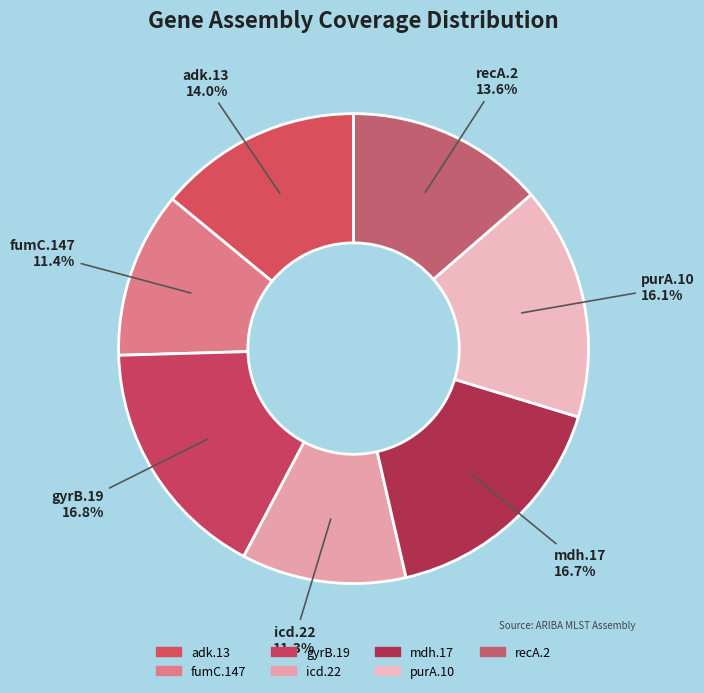

To the nearest percent, what percentage of the pie is adk.13?

14%